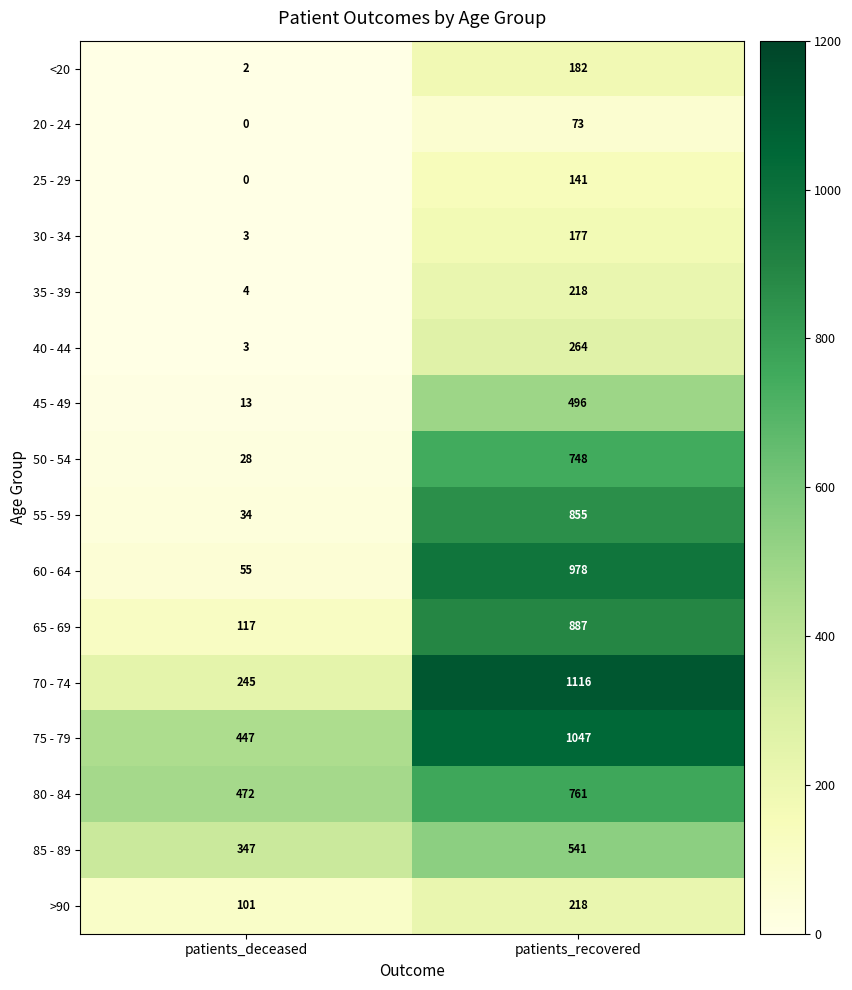

Is the value of 20 - 24 at patients_recovered greater than the value of 85 - 89 at patients_deceased?

No